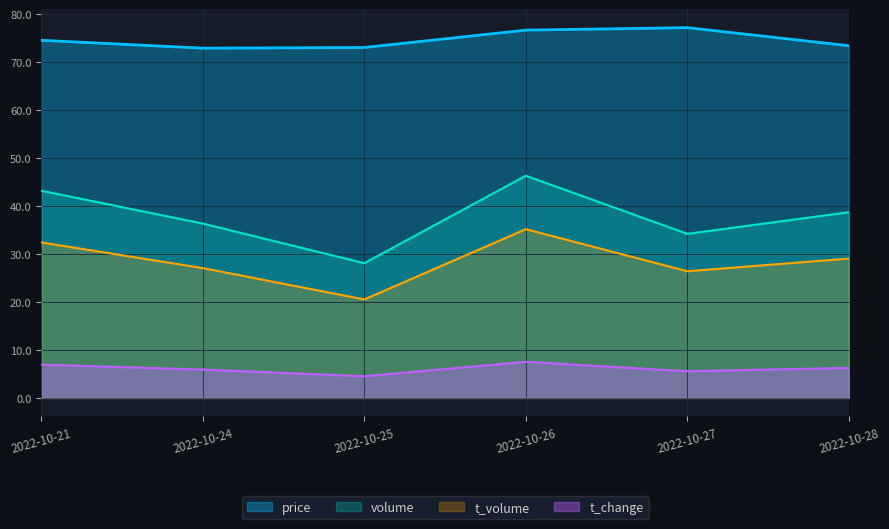

How many lines are shown in the chart?

4